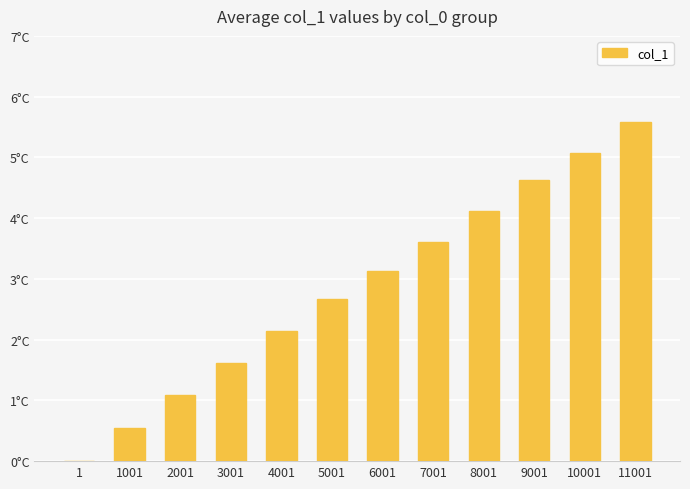

What is the average value?

2.9